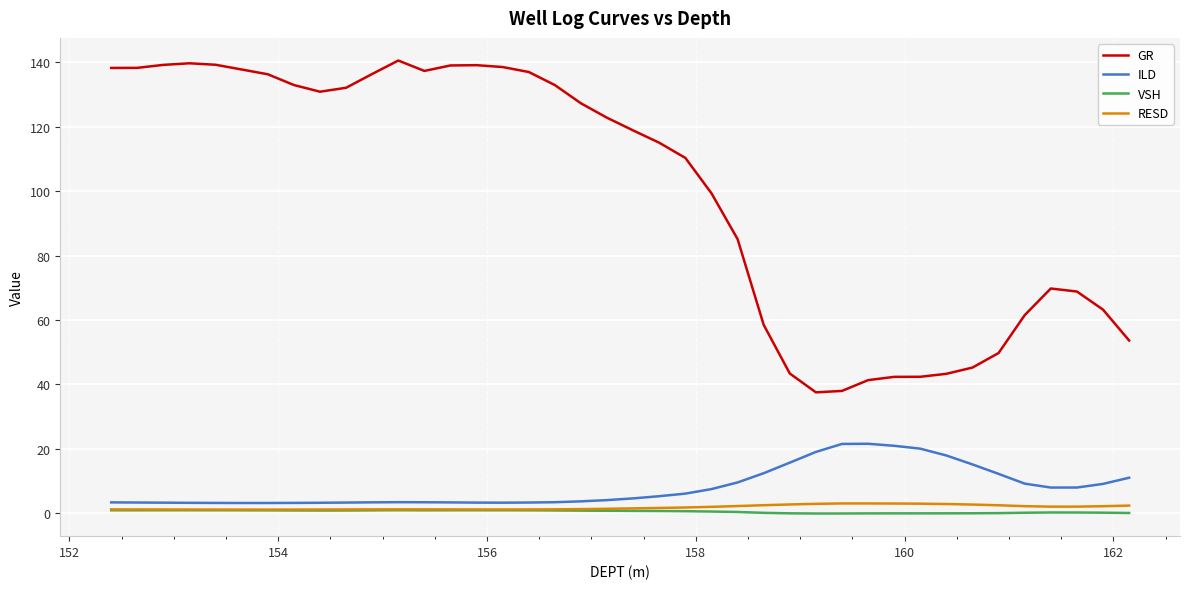

Is this an area chart (filled region under the line)?

No